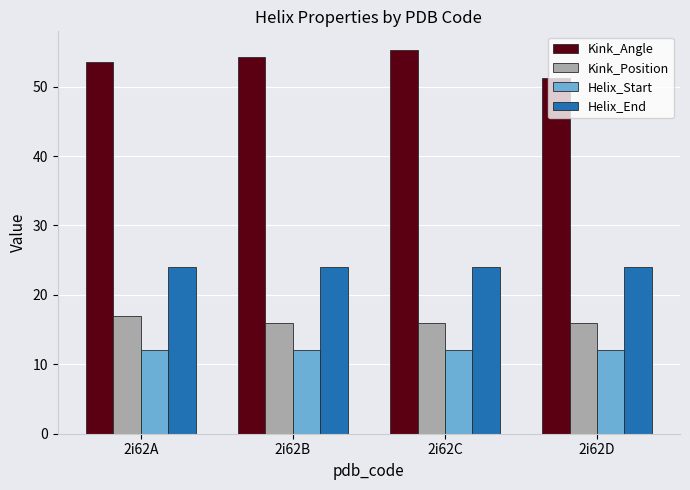

Reading left to right, list all the values displayed in this chart.

Kink_Angle: 2i62A=53.6	2i62B=54.3	2i62C=55.2	2i62D=51.2
Kink_Position: 2i62A=17.0	2i62B=16.0	2i62C=16.0	2i62D=16.0
Helix_Start: 2i62A=12.0	2i62B=12.0	2i62C=12.0	2i62D=12.0
Helix_End: 2i62A=24.0	2i62B=24.0	2i62C=24.0	2i62D=24.0